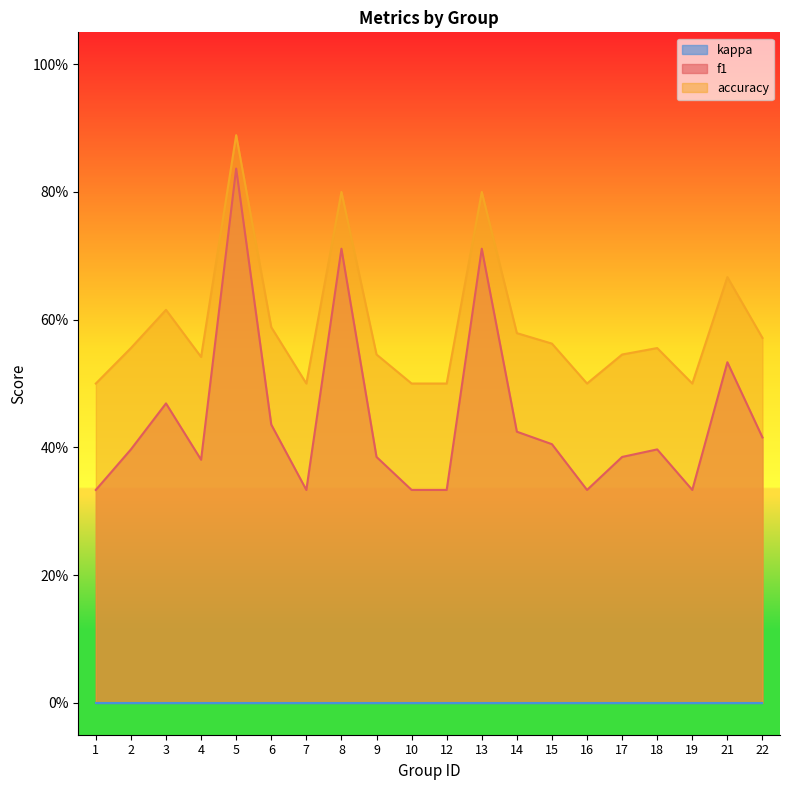

Does the chart display data point markers on the line(s)?

No